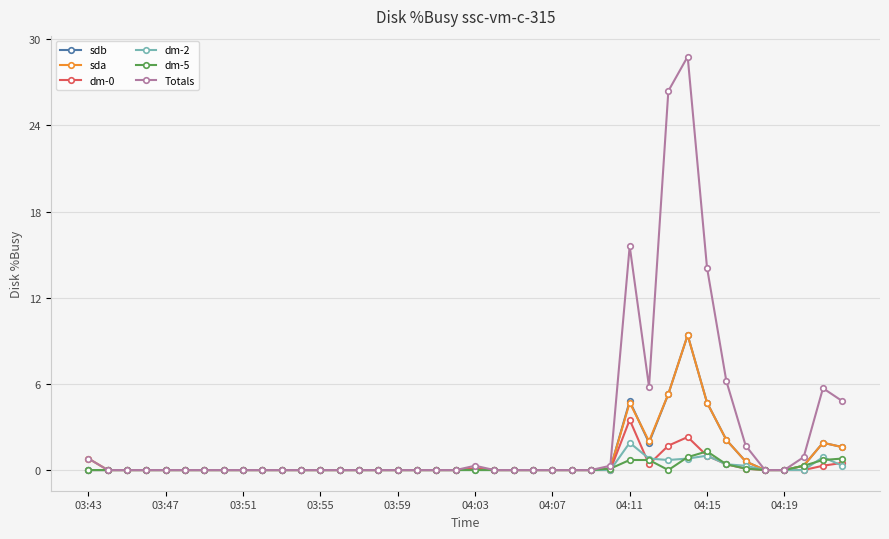

How many data points does each series have?

40